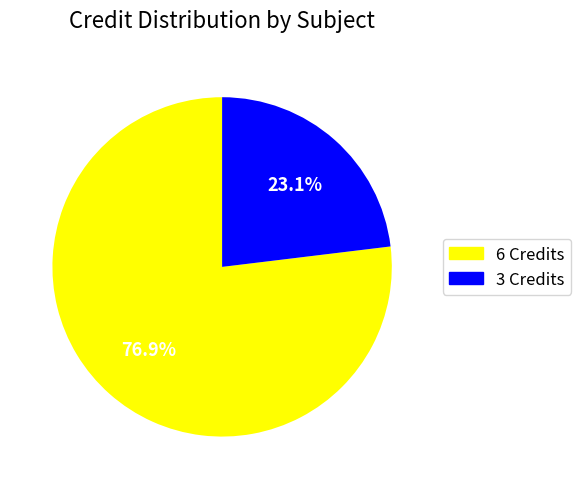

Is there a majority slice in this chart?

Yes